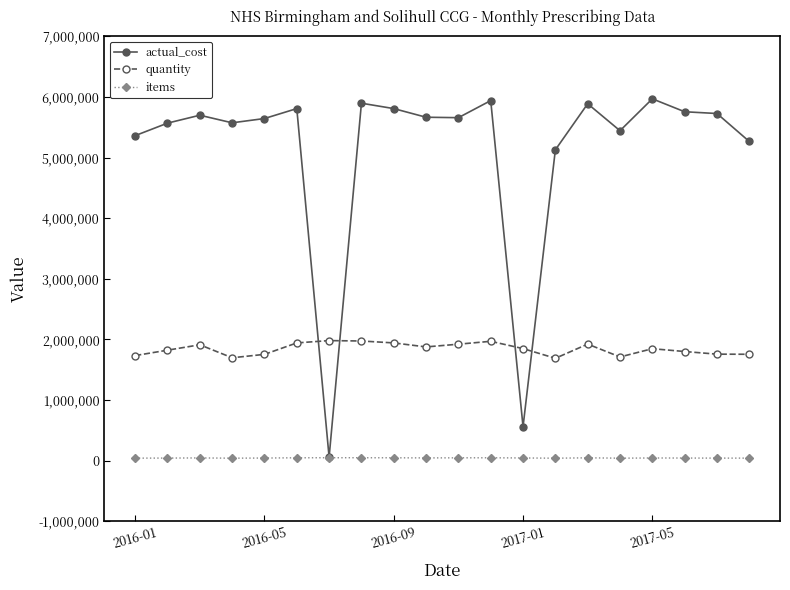

Which series has the largest total across all categories?

actual_cost